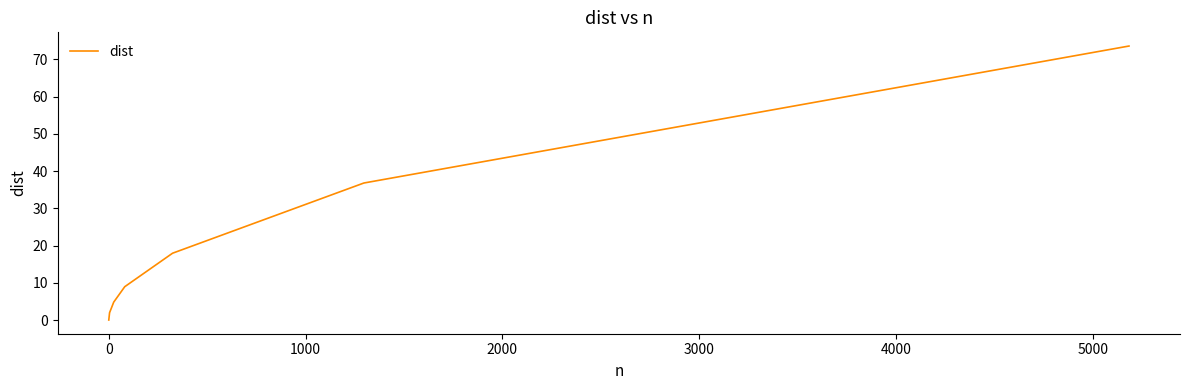

What is the sum of all values?

144.0